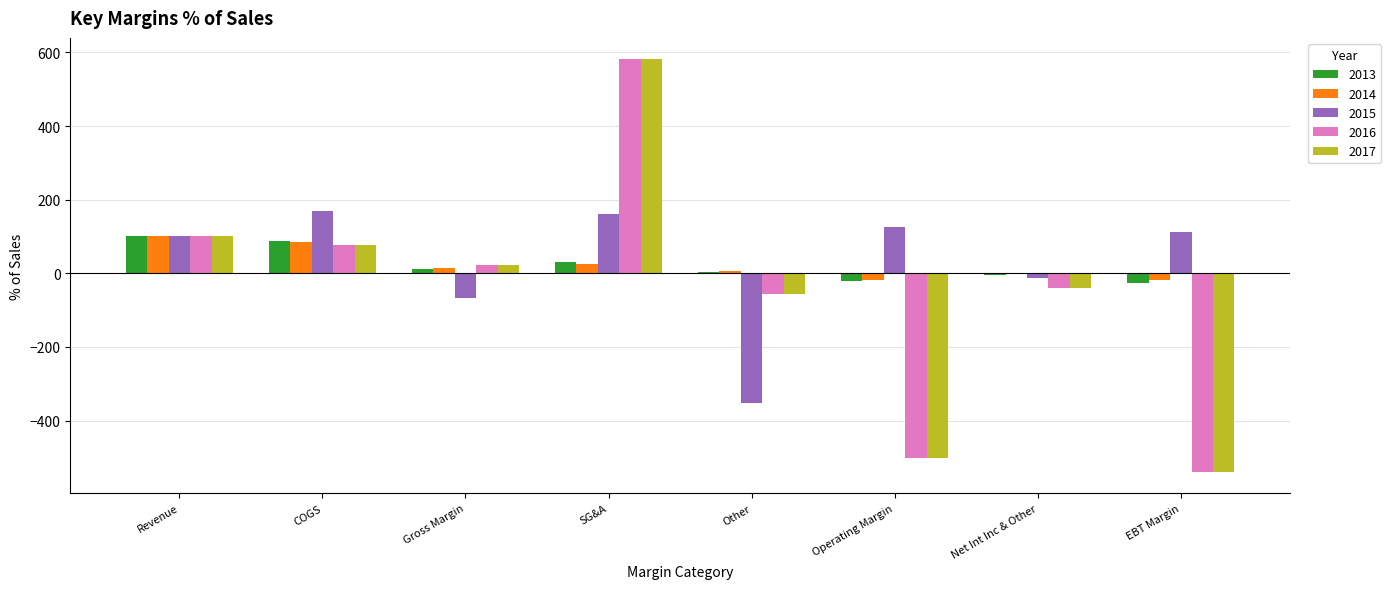

Is the value of 2013 at COGS greater than the value of 2016 at EBT Margin?

Yes